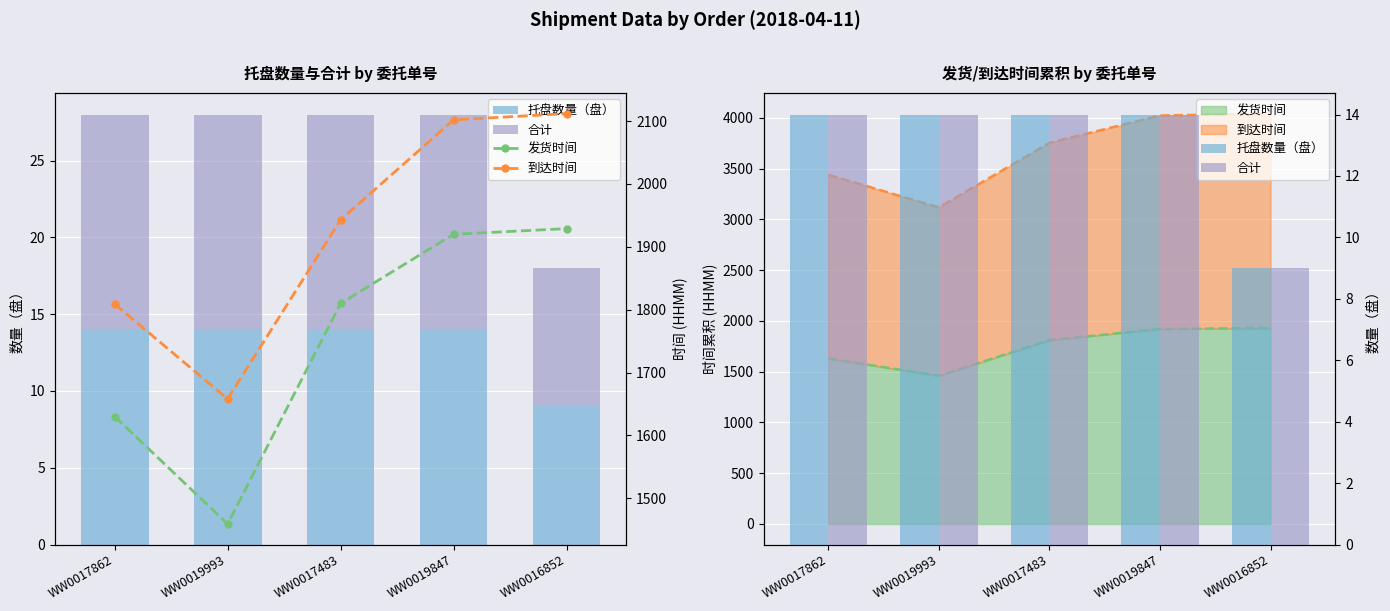

The 托盘数量（盘） series shows 14 at WW0019993. True or false?

True